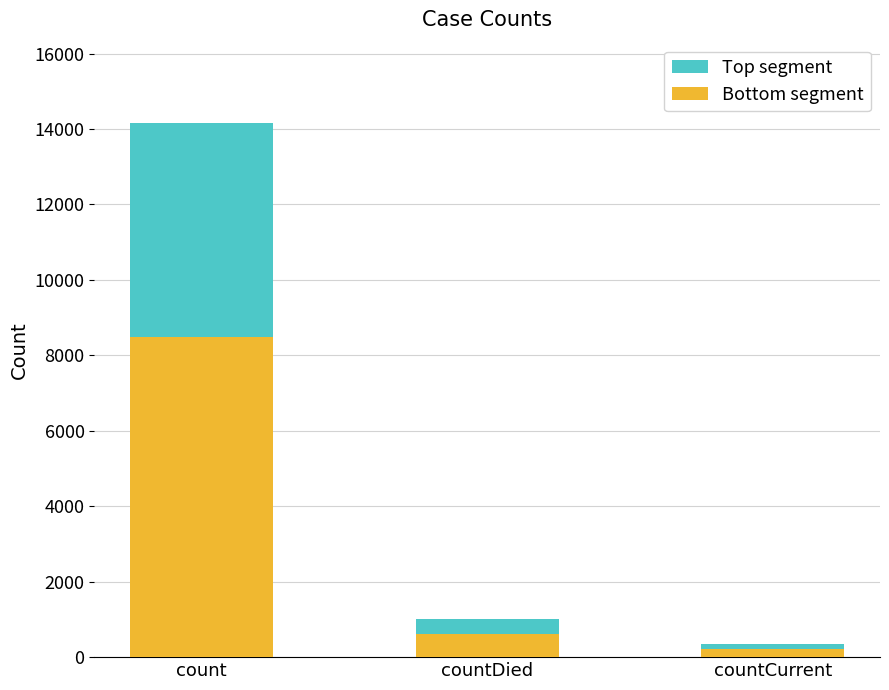

What is the sum of all Bottom segment values?

9321.0